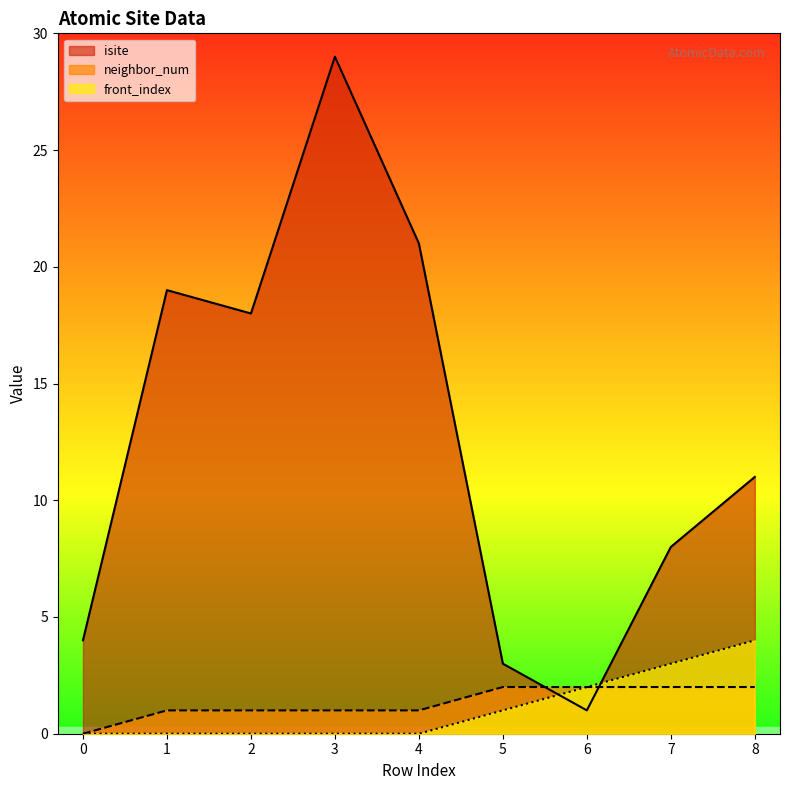

The value of neighbor_num at 0 is -1. True or false?

False